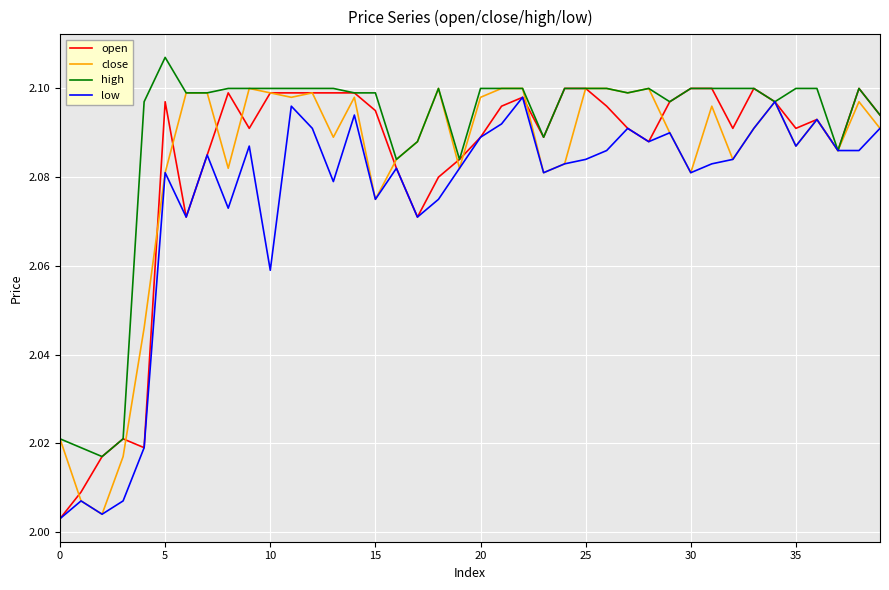

Which series has the largest total across all categories?

high